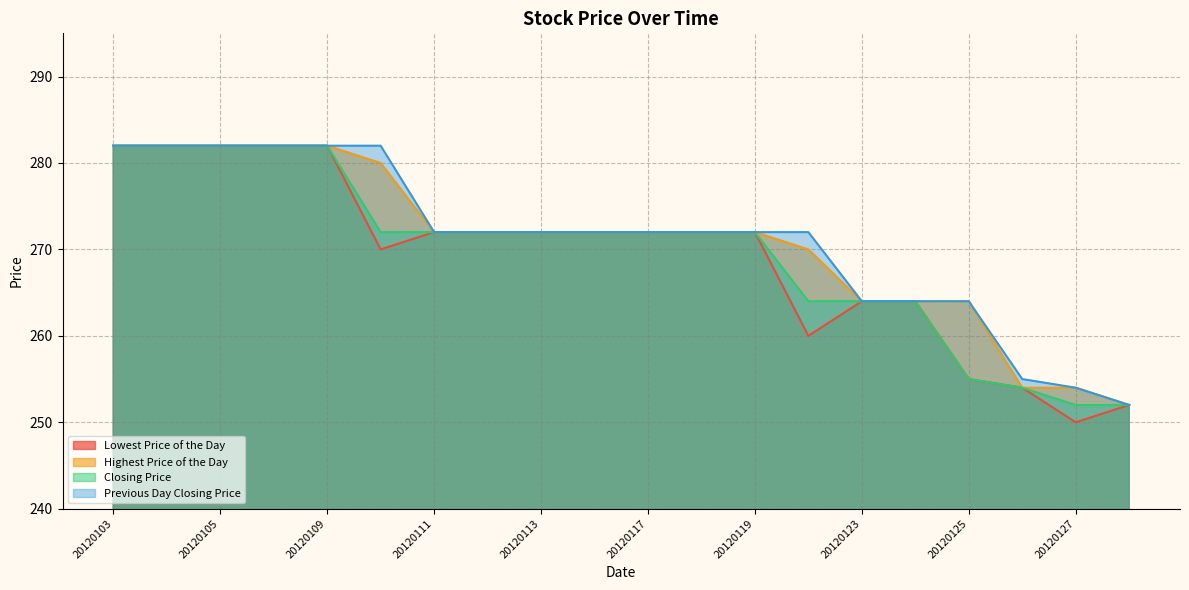

Which category has the lowest value in the Highest Price of the Day series?

20120130